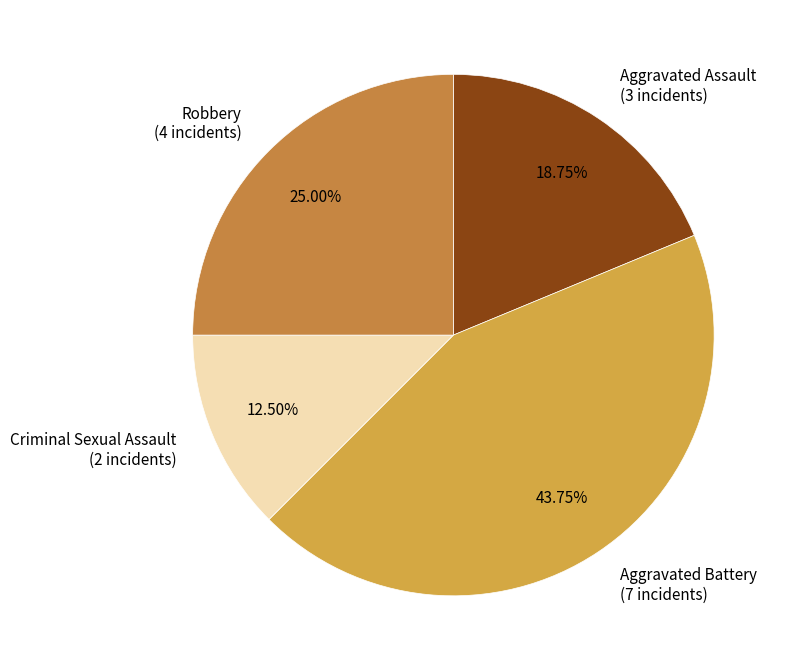

The Criminal Sexual Assault slice represents 1% of the pie. True or false?

False